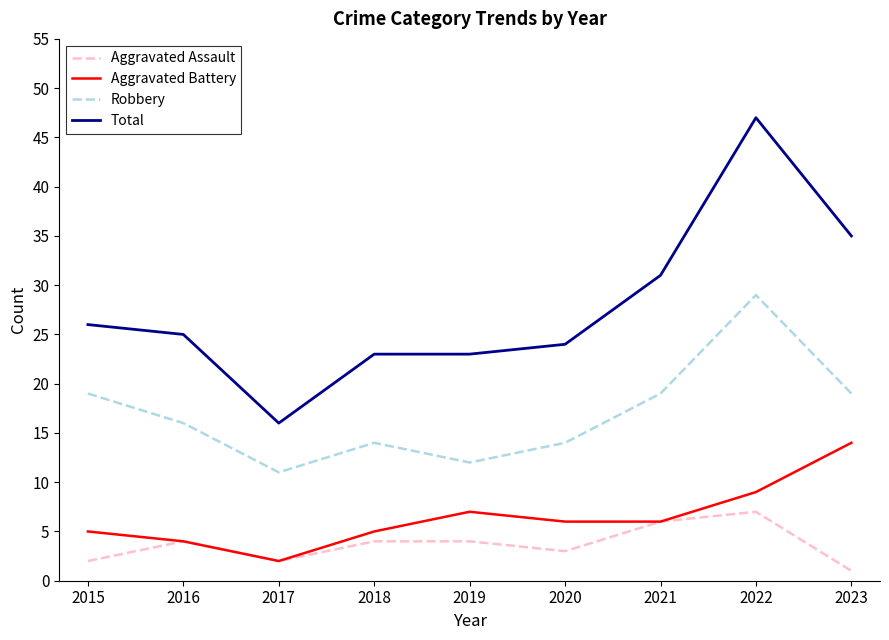

What is the difference between the highest and lowest values at 2022?

40